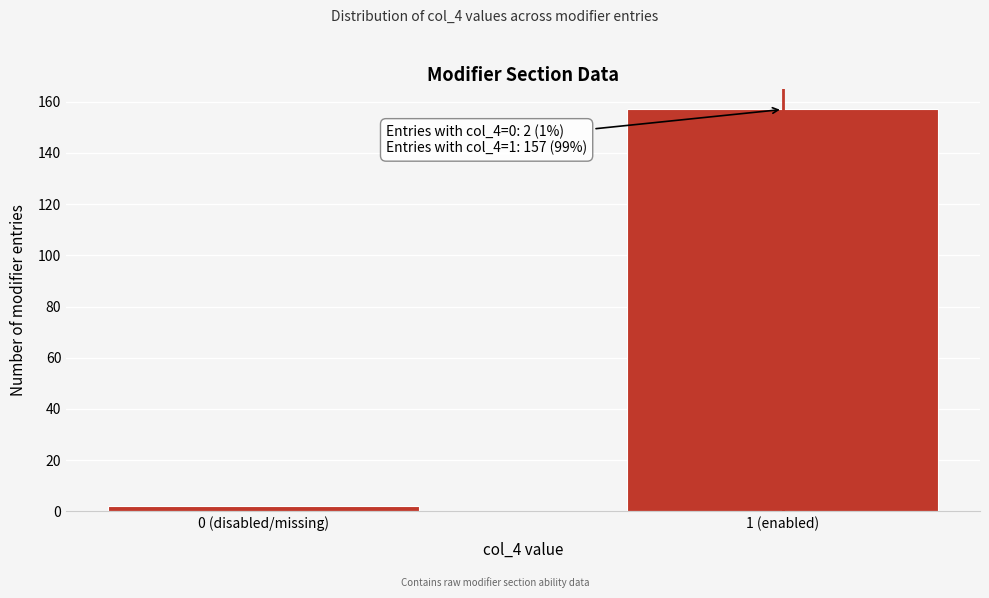

Reading right to left, transcribe all the data shown in this chart.

157	2